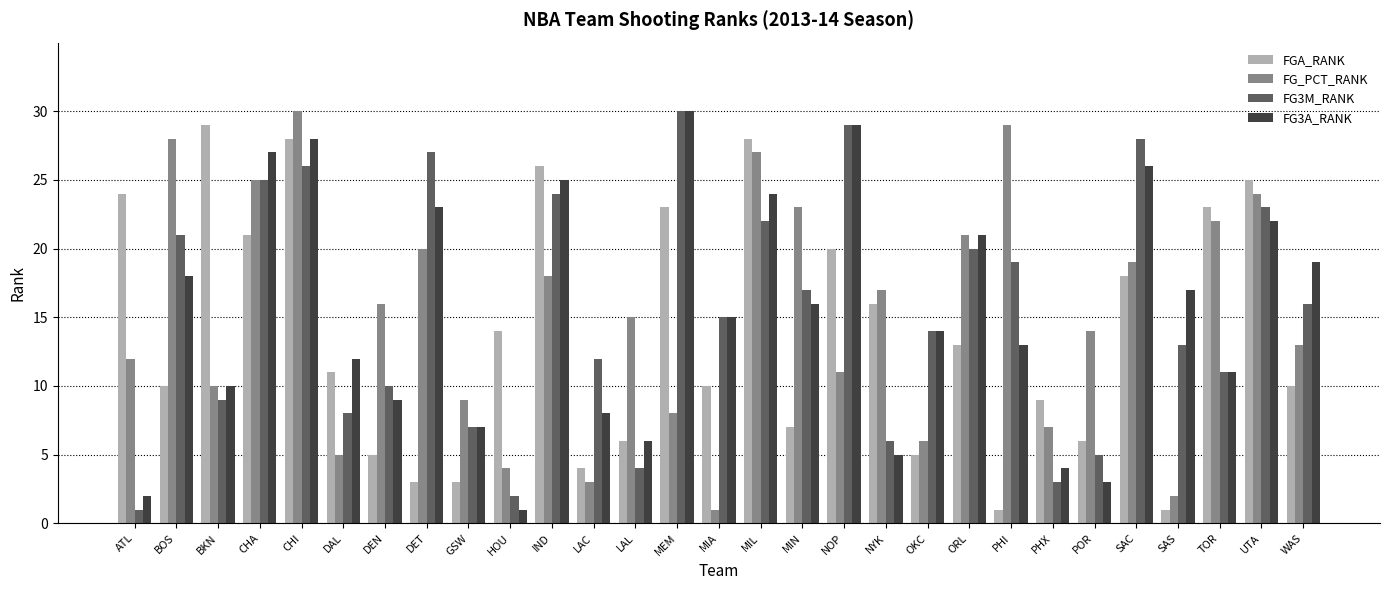

At which category is the sum across all series the highest?

CHI